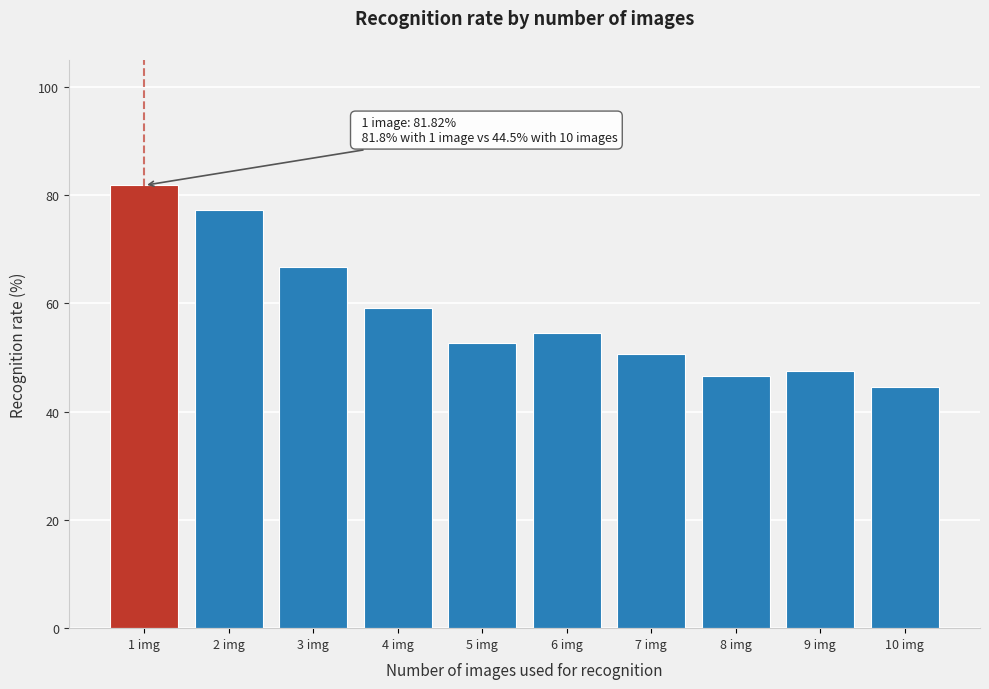

Reading left to right, extract all data points from this chart.

1 img=81.8	2 img=77.3	3 img=66.7	4 img=59.1	5 img=52.7	6 img=54.5	7 img=50.6	8 img=46.6	9 img=47.5	10 img=44.5